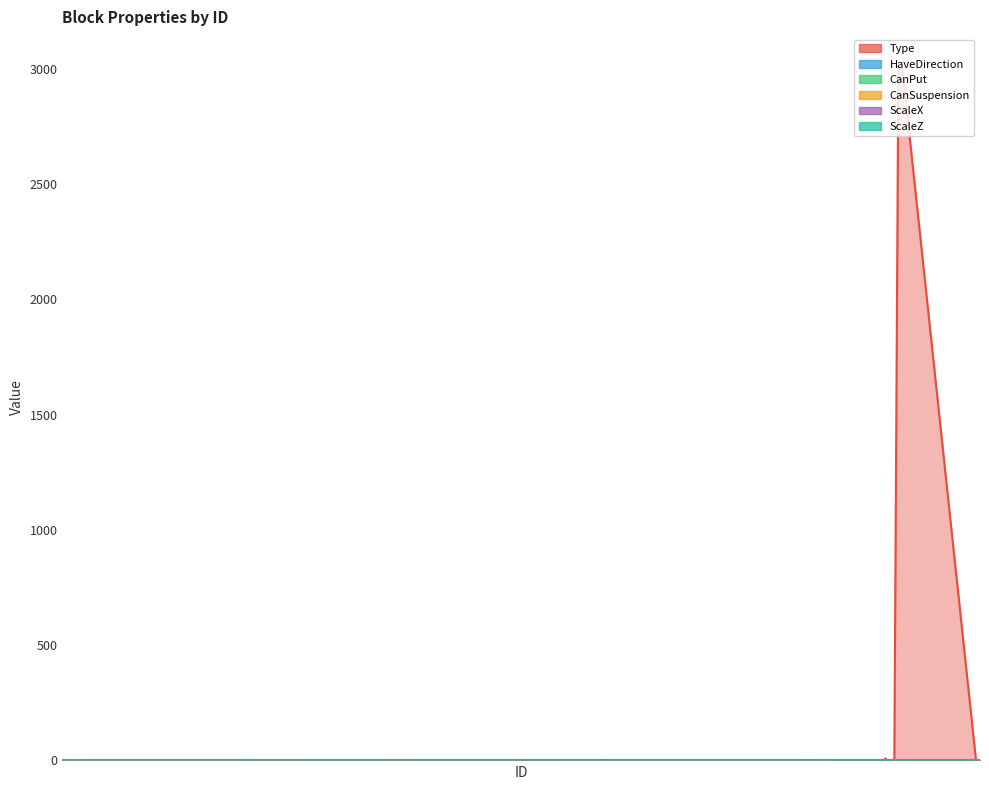

What is the sum of all Type values?

18057